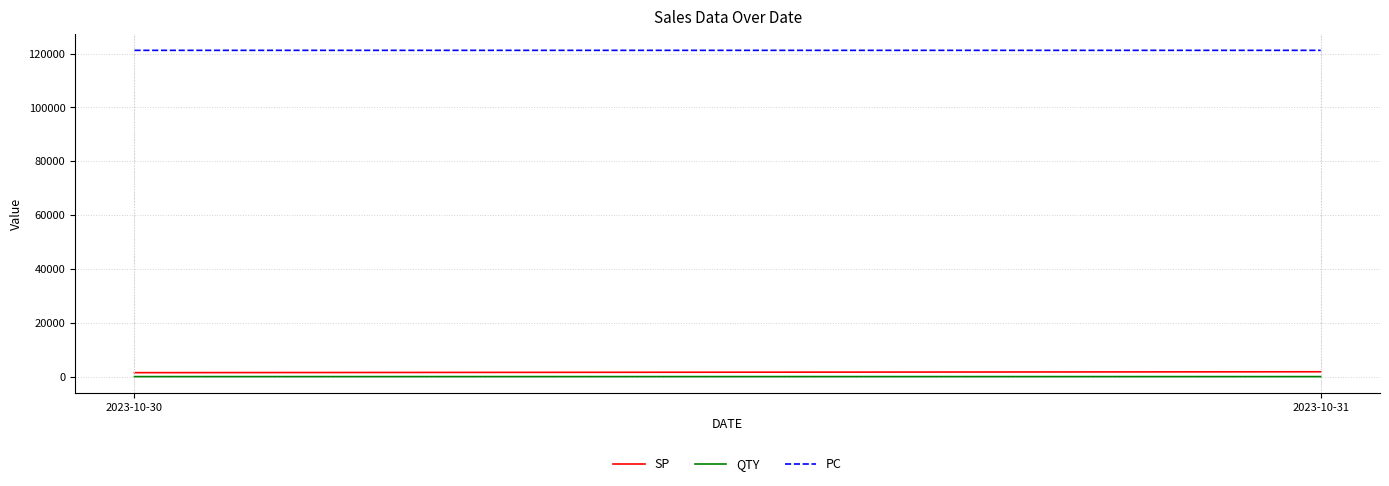

What is the sum of all SP values?

3266.7